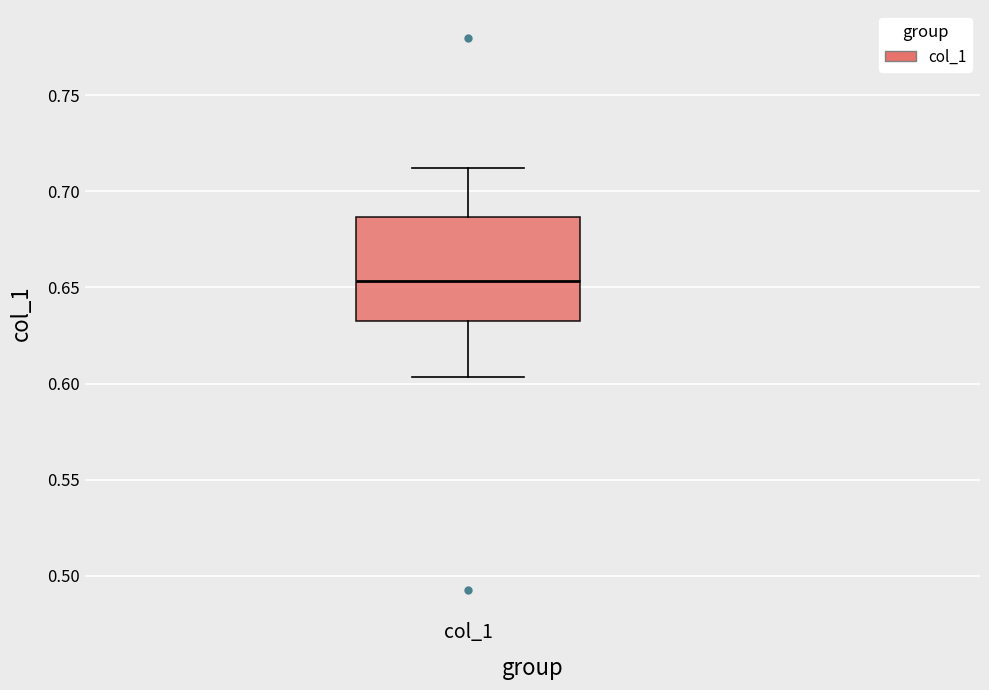

Read this box plot against the y-axis: the position of the median line, the range covered by the box, and the ends of both whiskers. The values are not printed on the chart, so give them approximately, as read against the axis.

median 0.655, box 0.635 to 0.685, whiskers 0.605 to 0.710